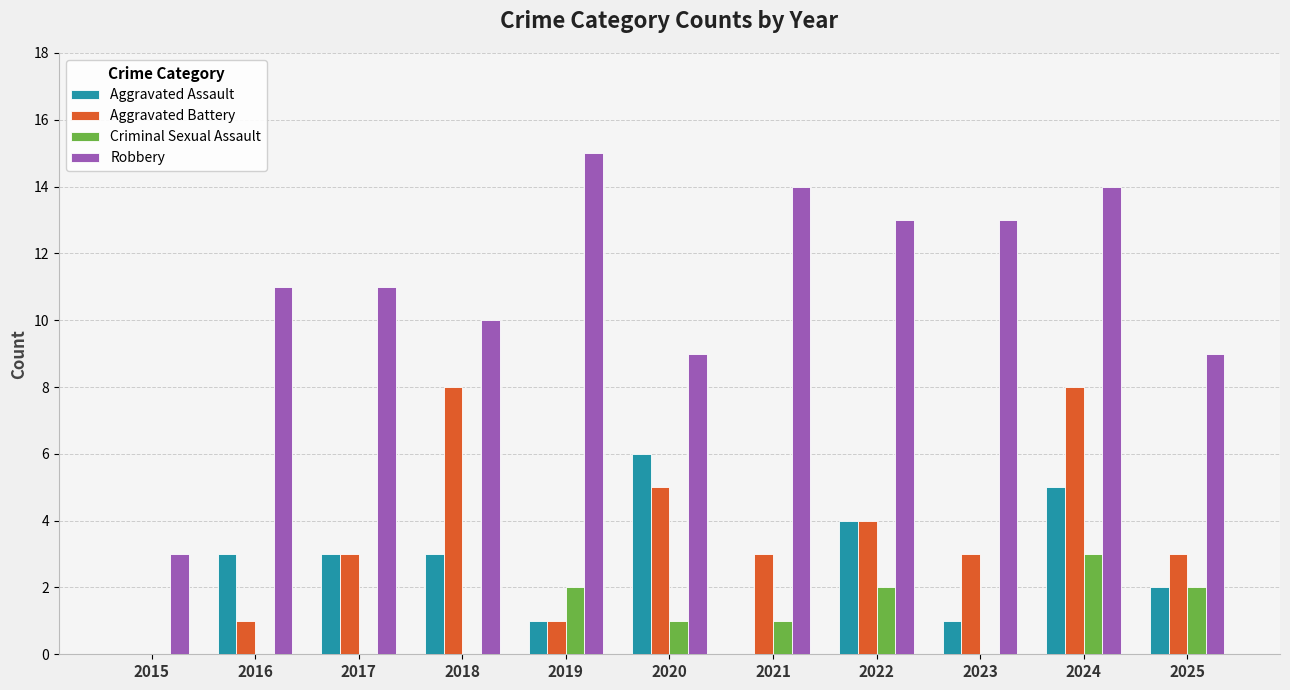

Are the bars grouped side by side (vs. stacked)?

Yes